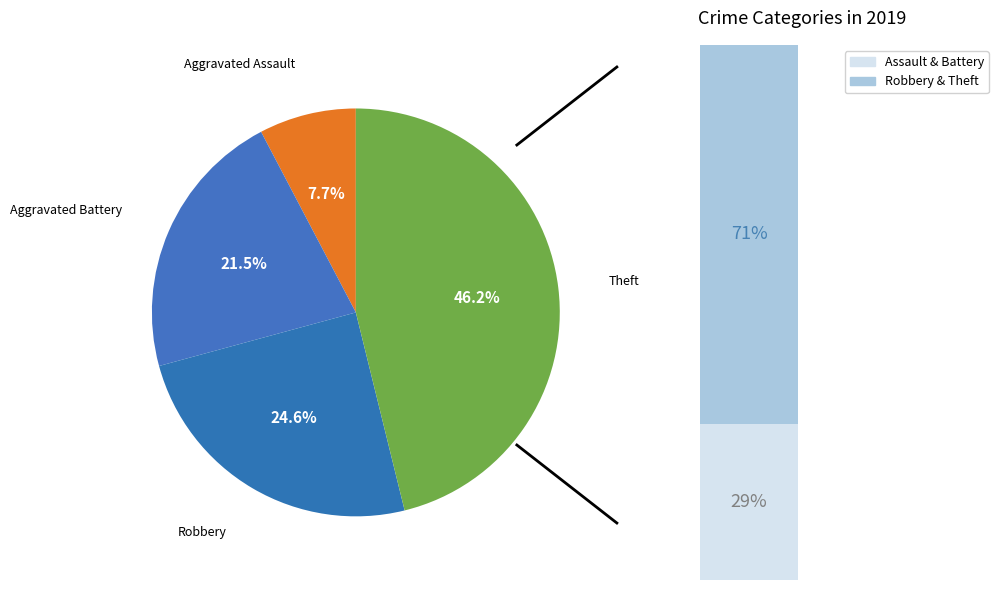

To the nearest percent, what percentage of the pie is Aggravated Battery?

22%